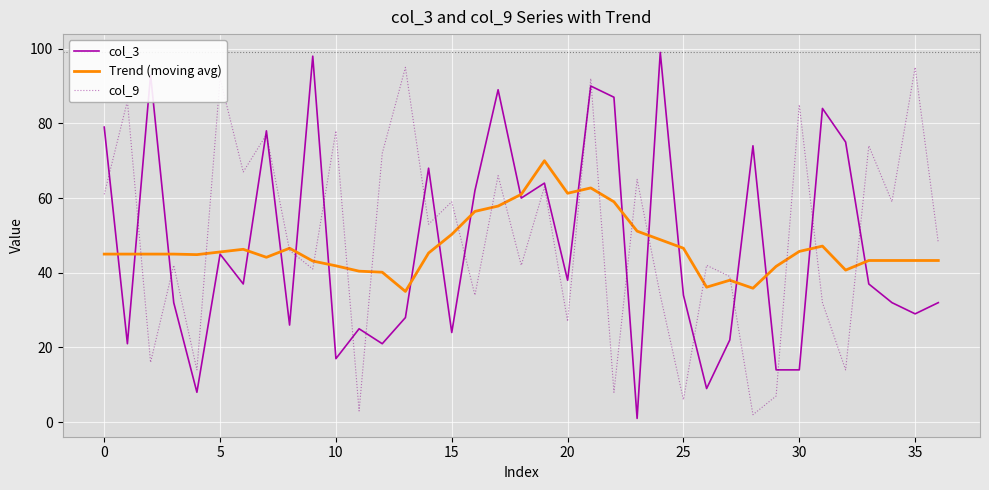

What is the maximum value for Trend (moving avg)?

70.0